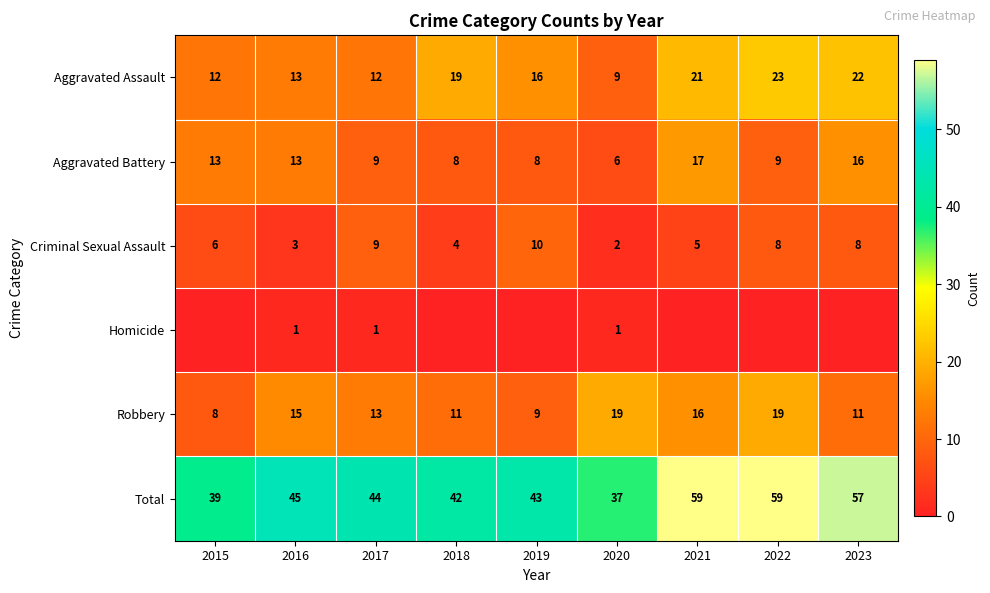

Is it true that Aggravated Battery equals 14 at 2022?

False